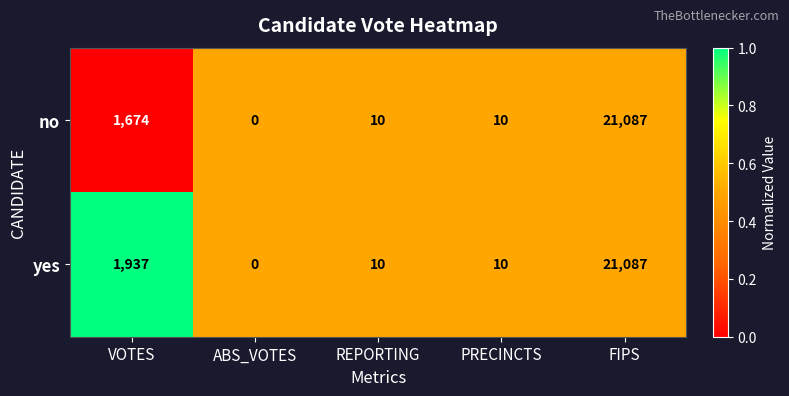

Rank the series at VOTES from lowest to highest value.

no, yes